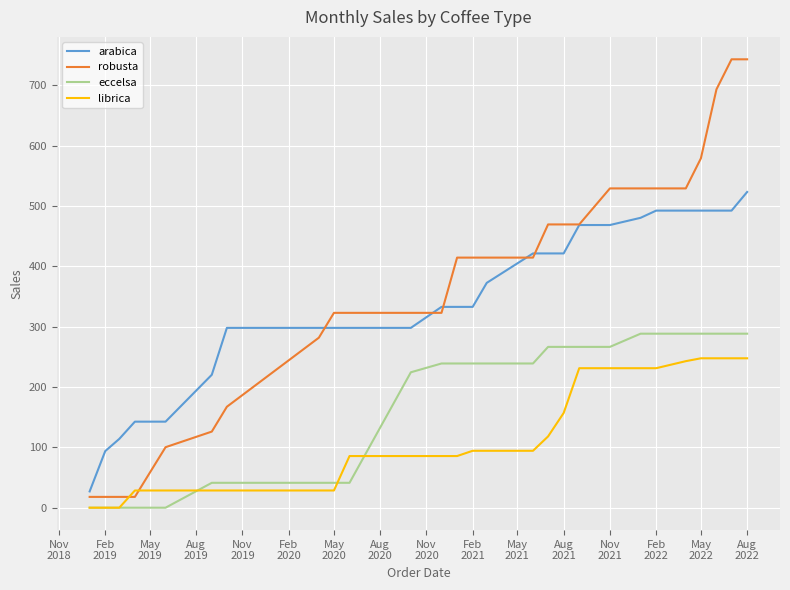

What is the greatest value displayed?

743.0